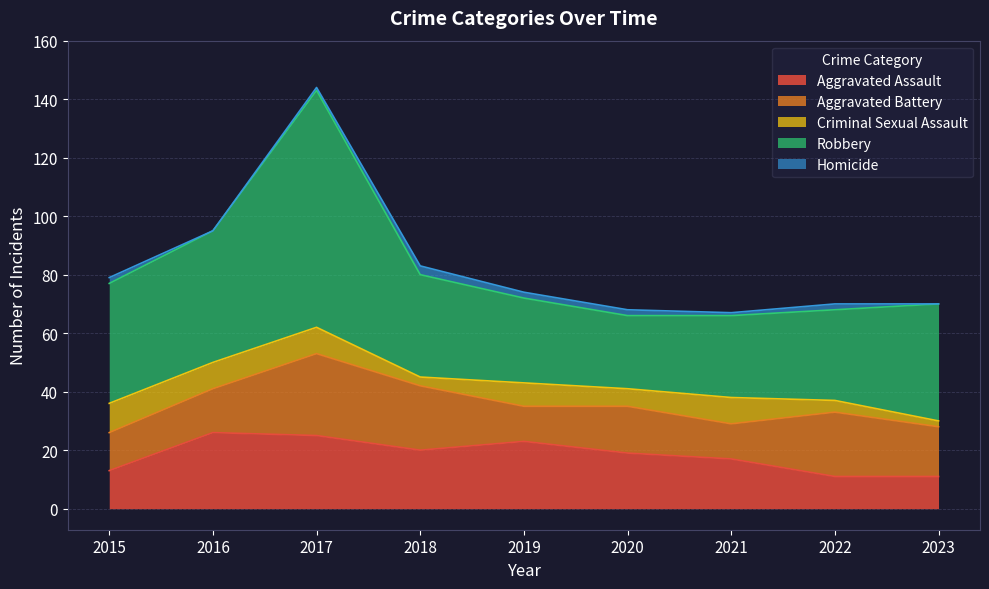

Rank the series by their maximum value, from highest to lowest.

Robbery, Aggravated Battery, Aggravated Assault, Criminal Sexual Assault, Homicide